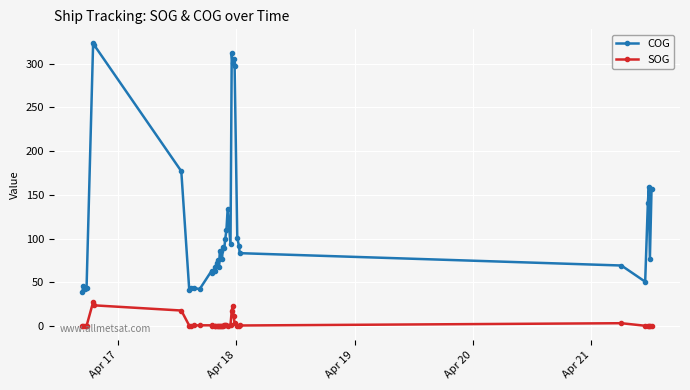

Rank the series by their maximum value, from lowest to highest.

SOG, COG